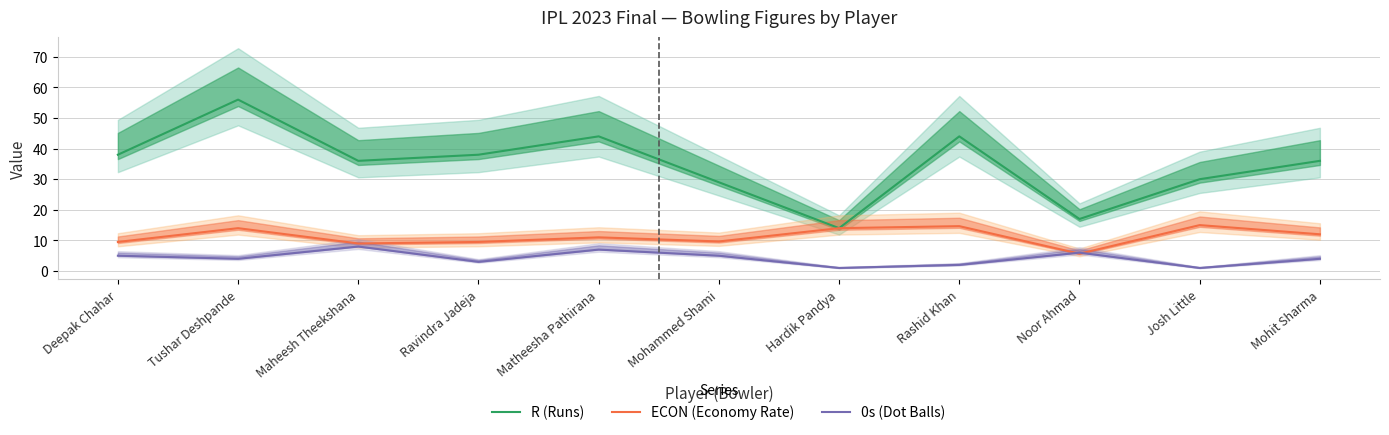

Which has a higher value, Mohammed Shami or Josh Little?

Josh Little